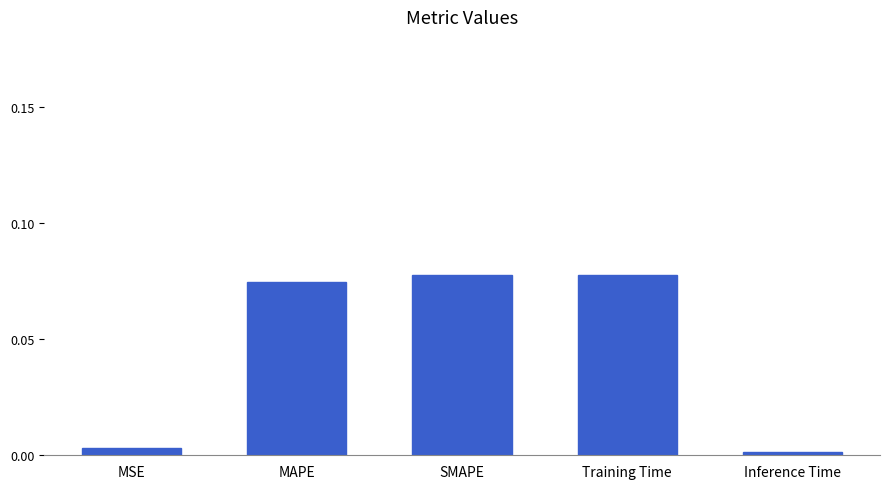

Which label corresponds to the smallest value in the chart?

Inference Time